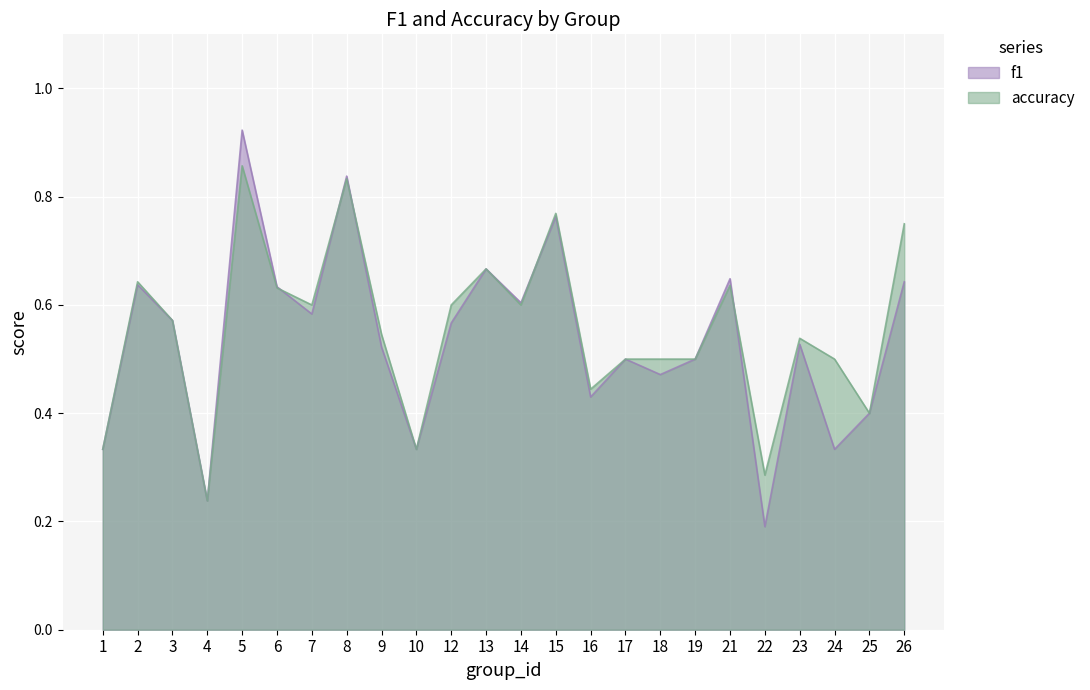

How many lines are shown in the chart?

2